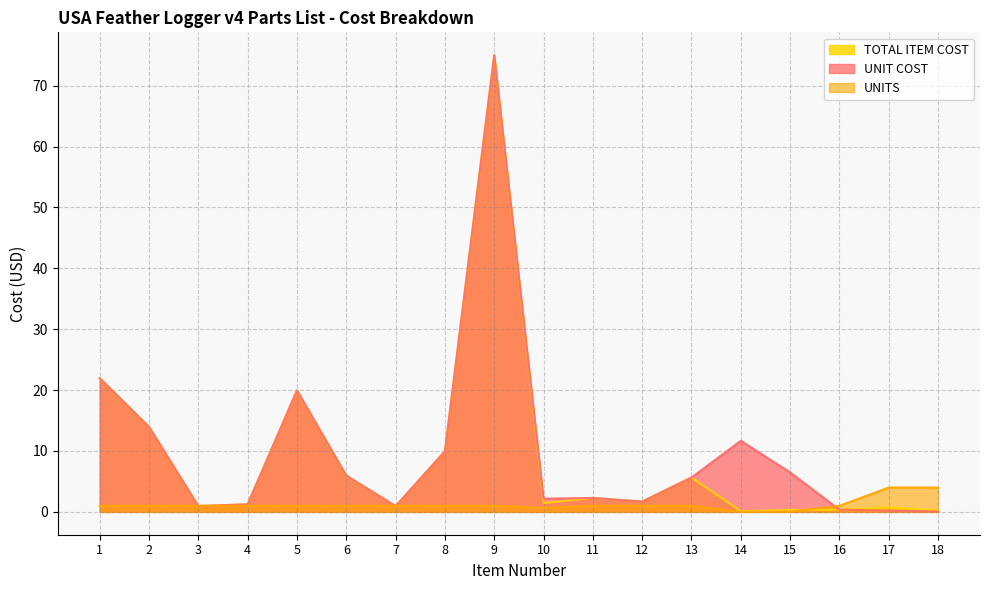

Reading left to right, transcribe all the data shown in this chart.

UNIT COST: 21.9	13.9	0.9	1.2	19.9	6.0	0.9	9.9	75.0	2.2	2.3	1.7	5.7	11.7	6.5	0.4	0.2	0.1
UNITS: 1.0	1.0	1.0	1.0	1.0	1.0	1.0	1.0	1.0	0.7	1.0	1.0	1.0	0.0	0.1	1.0	4.0	4.0
TOTAL ITEM COST: 21.9	13.9	0.9	1.2	19.9	6.0	0.9	9.9	75.0	1.4	2.3	1.7	5.7	0.1	0.3	0.4	0.7	0.2